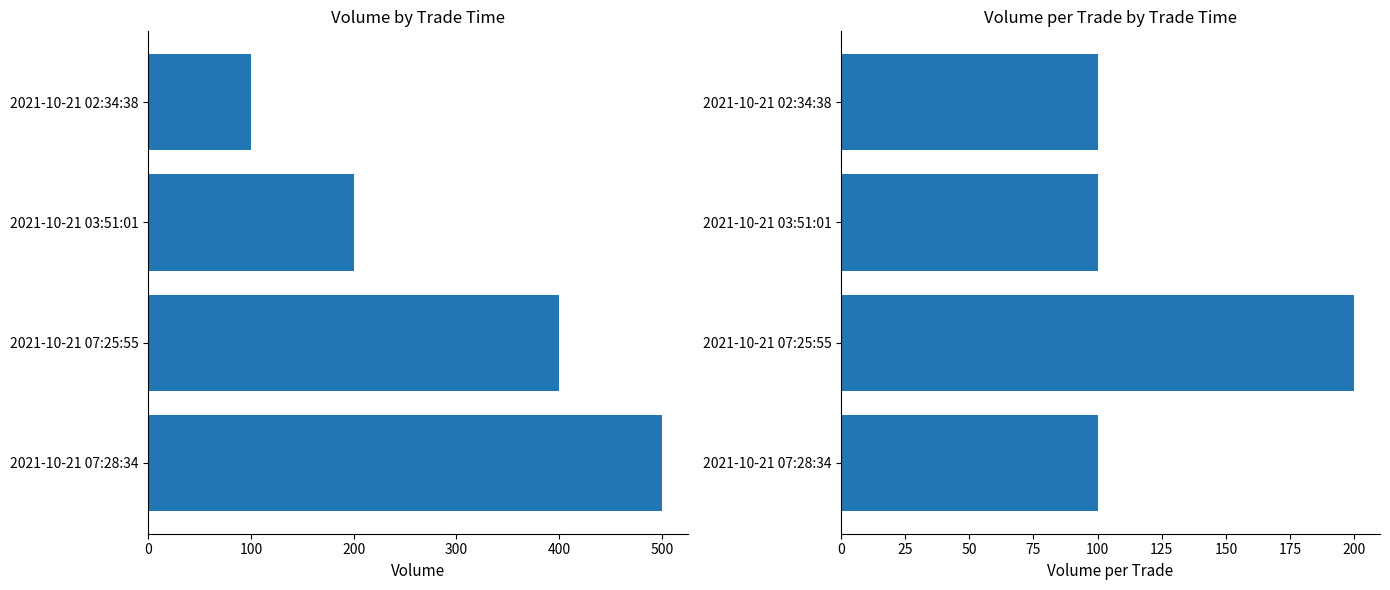

How many bars are there in total?

8